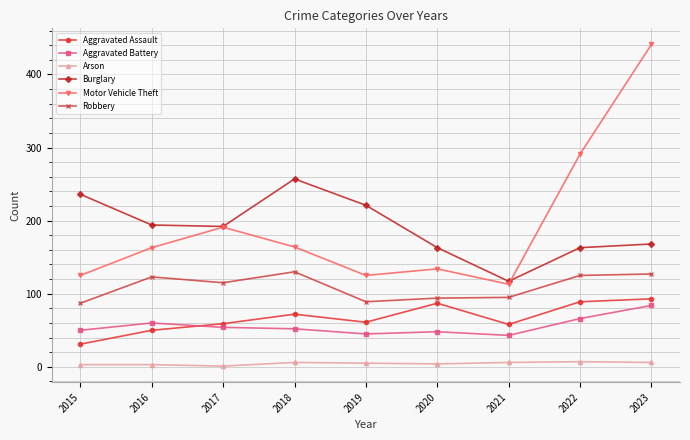

The value of Aggravated Battery at 2021 is 67. True or false?

False